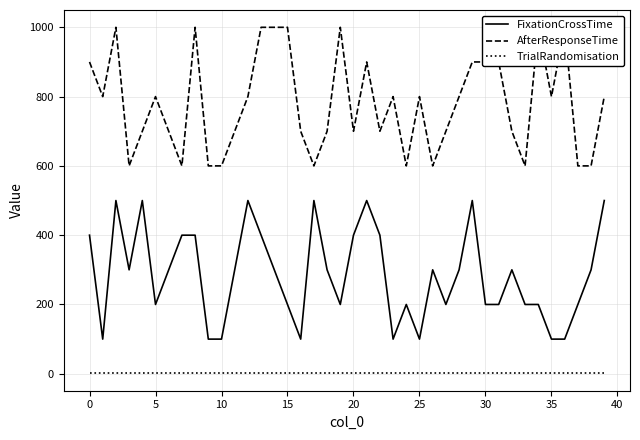

True or false: TrialRandomisation and AfterResponseTime cross at least once.

False